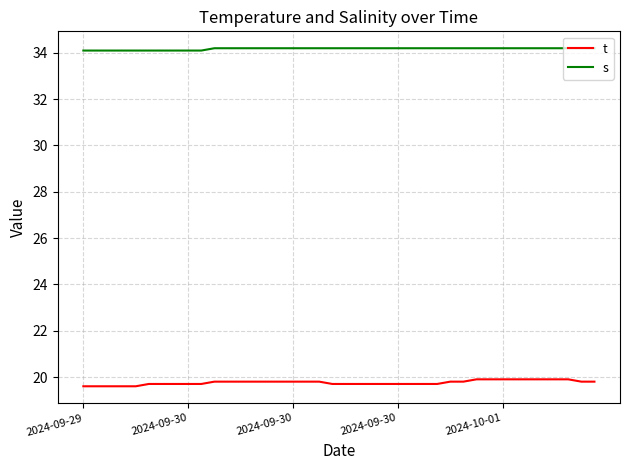

At how many categories does at least one series exceed 24?

40